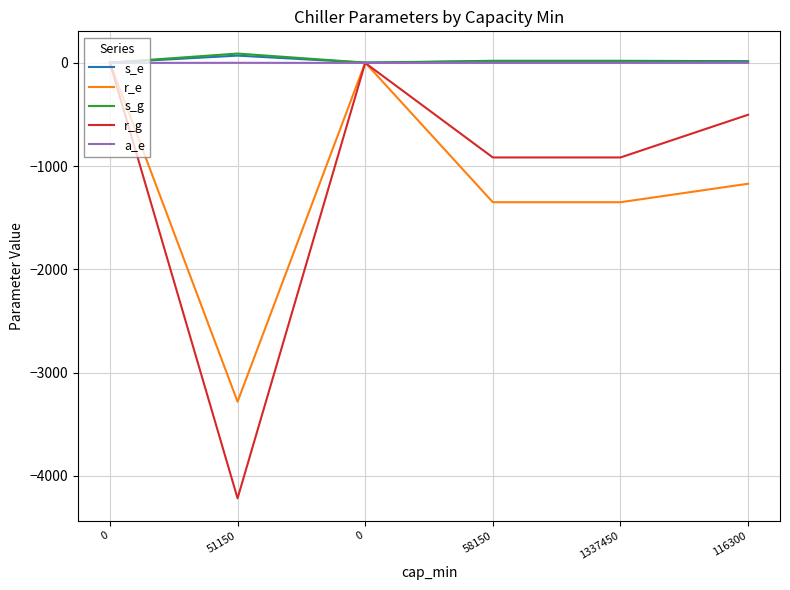

What is the difference between the maximum and minimum values in the r_g series?

4213.6